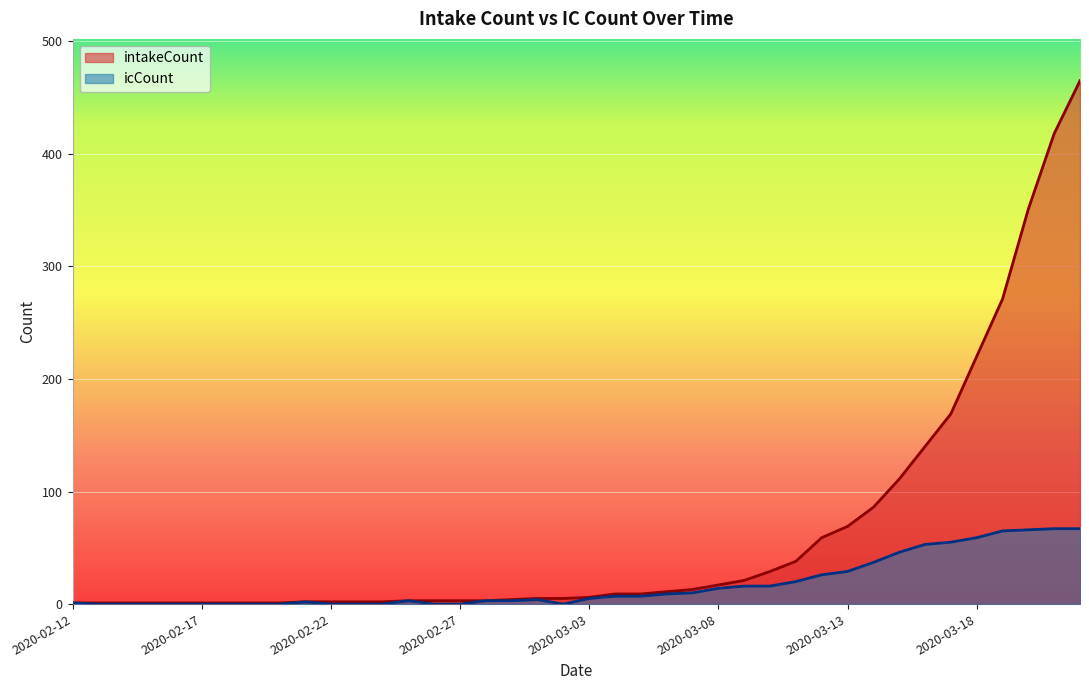

How many interior local valleys does the icCount series have?

1